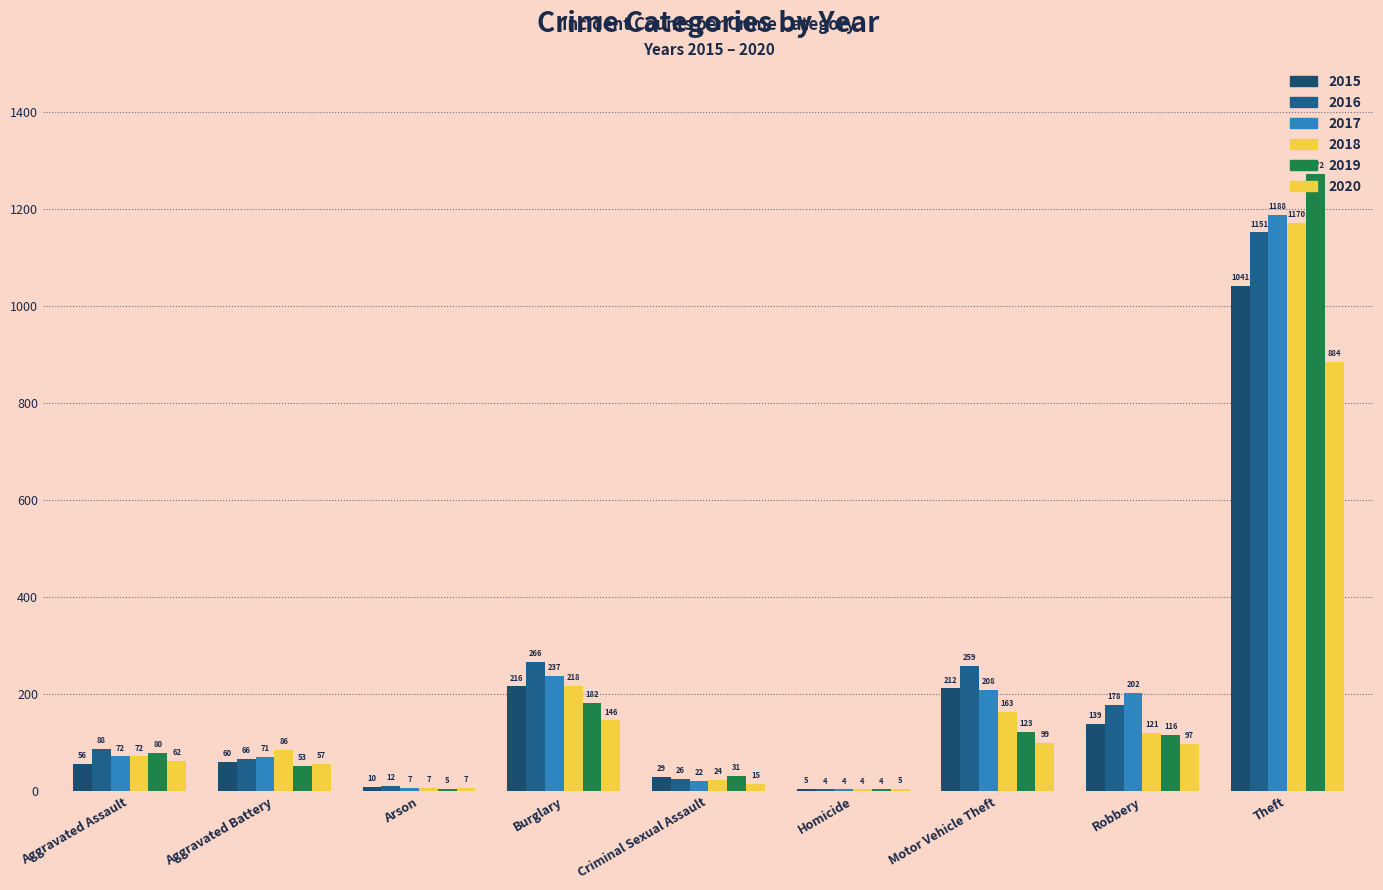

What is the maximum value shown in the chart?

1272